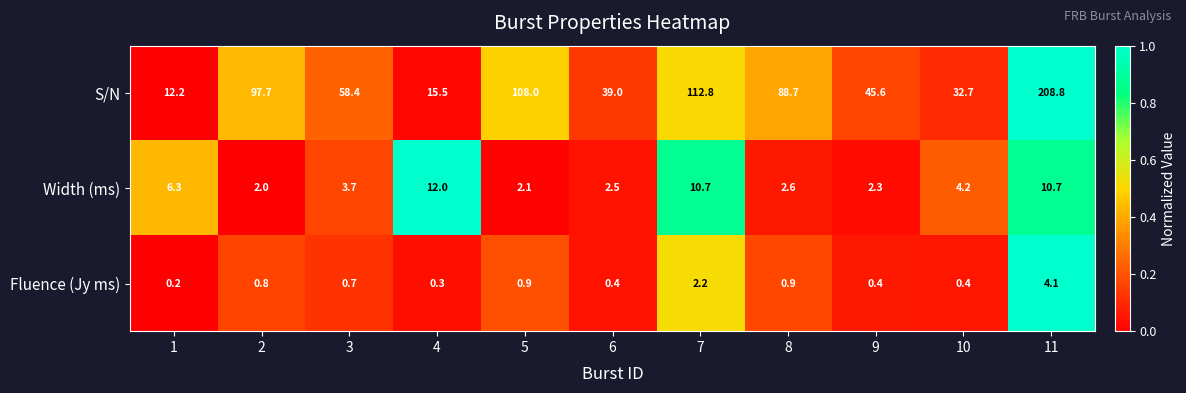

Which category has the highest value across all series?

11